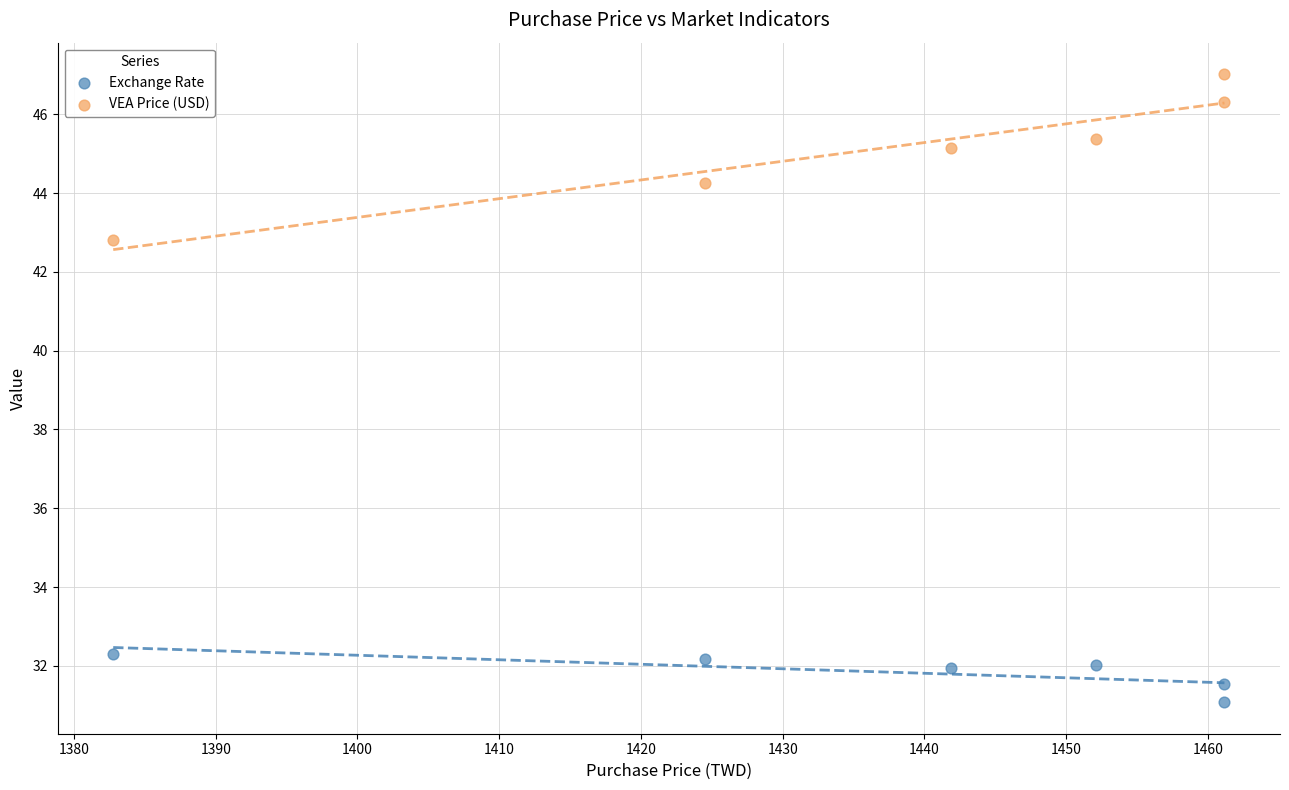

In the VEA Price (USD) series, what Y value is closest to 44?

44.3